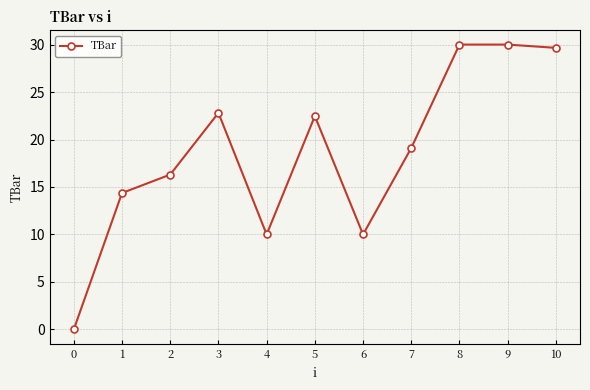

What is the change in value from 3 to 7?

-3.7